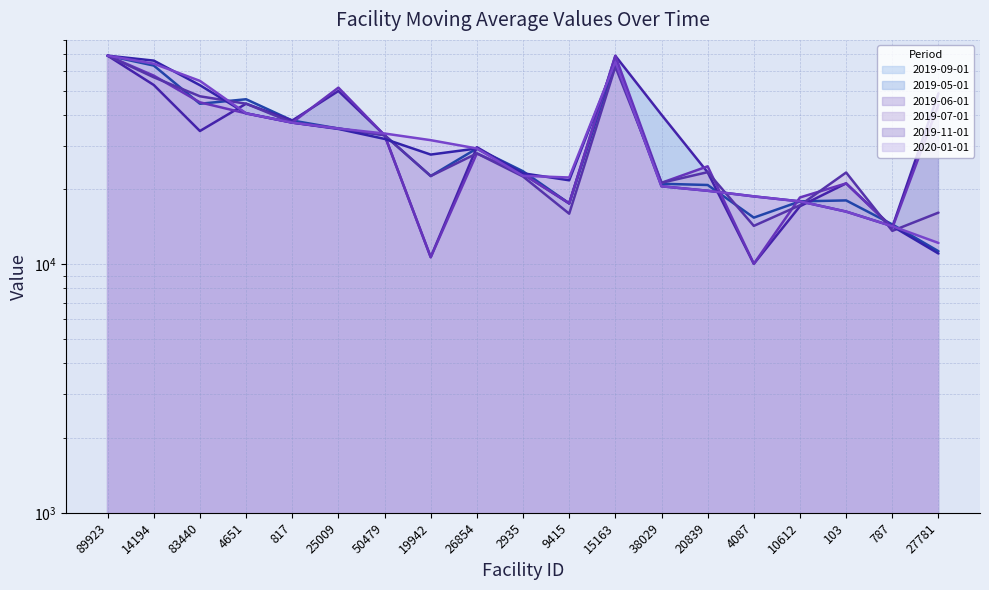

What is the spread (max minus min) of values at 25009?

16348.4